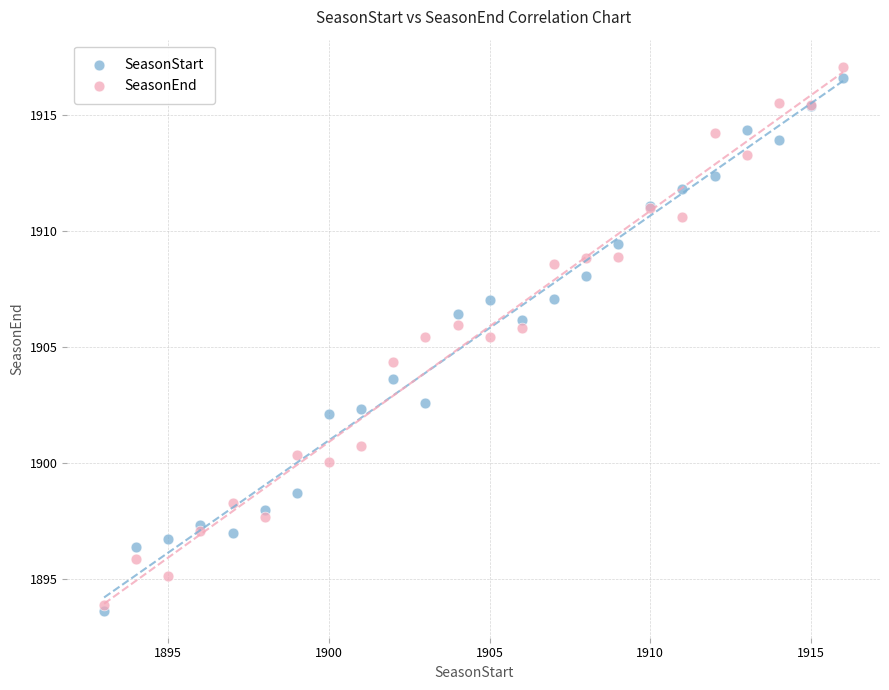

Which series reaches the maximum Y coordinate?

SeasonEnd